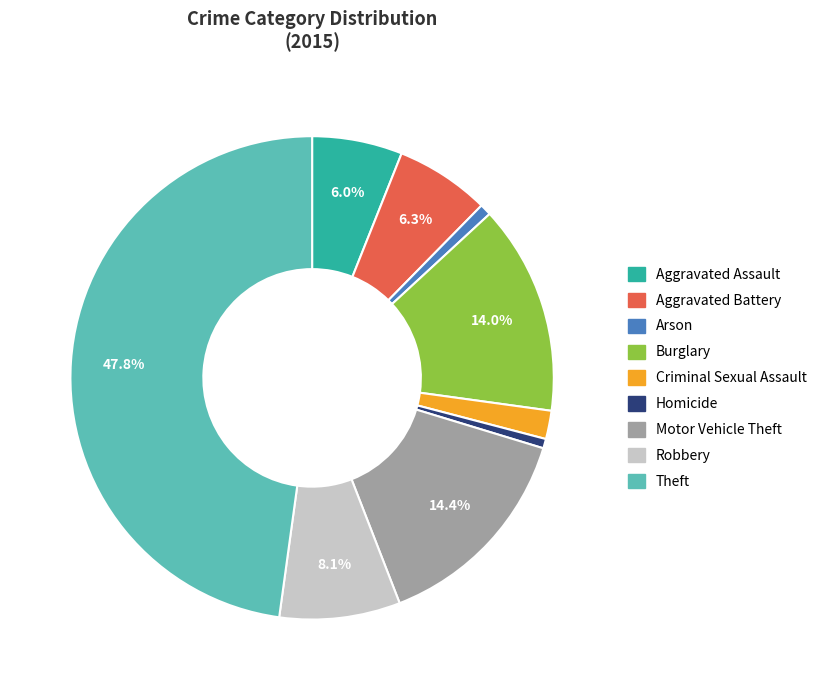

Is there any slice that represents more than half of the pie?

No